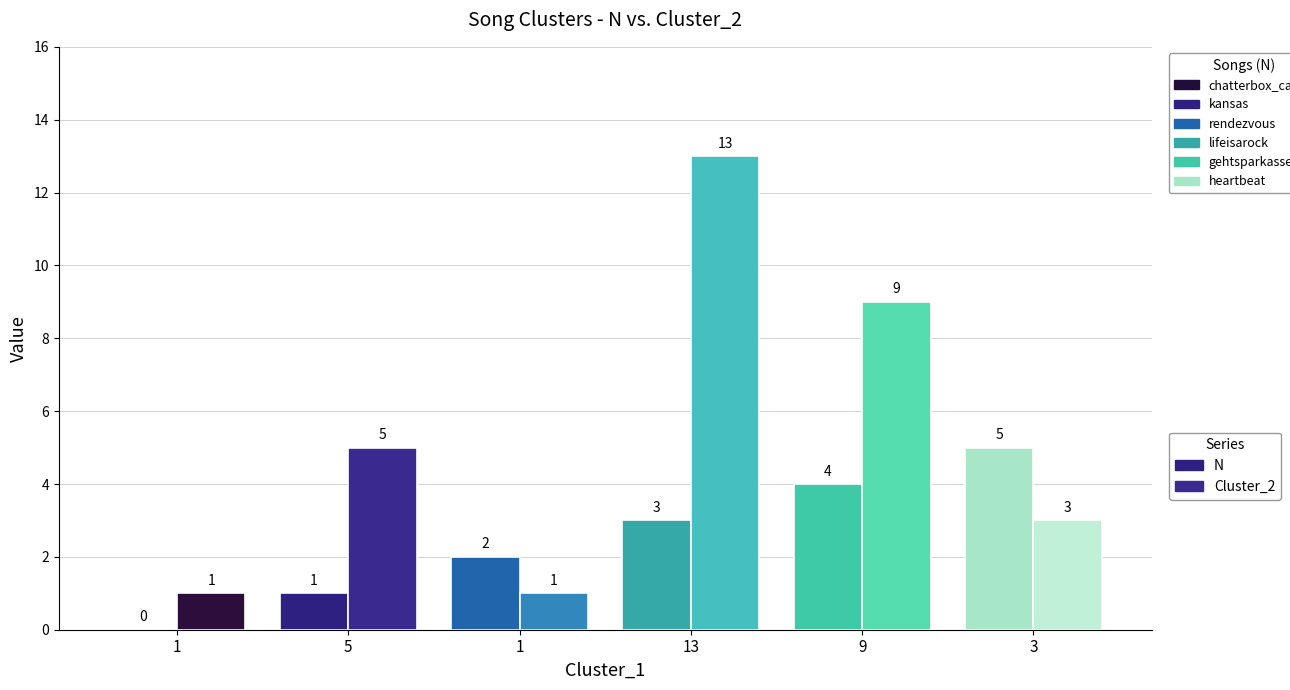

How many groups of bars are there?

6